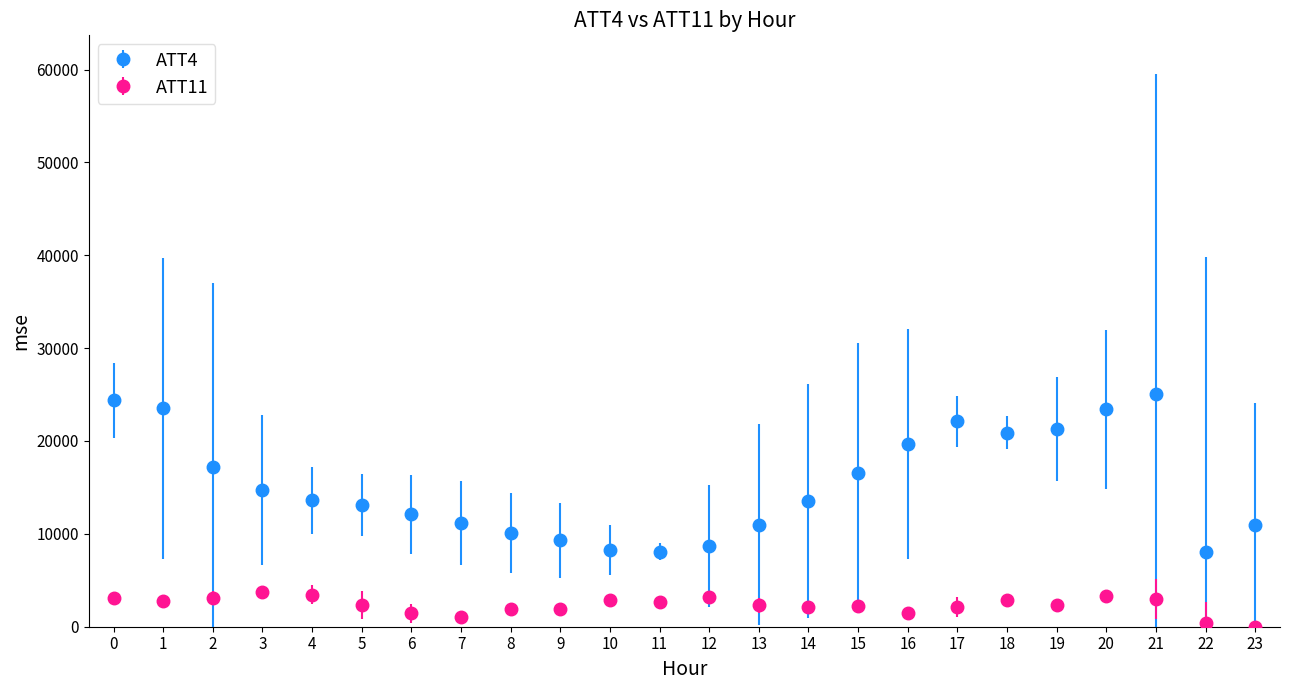

Which series has the widest spread of values?

ATT4